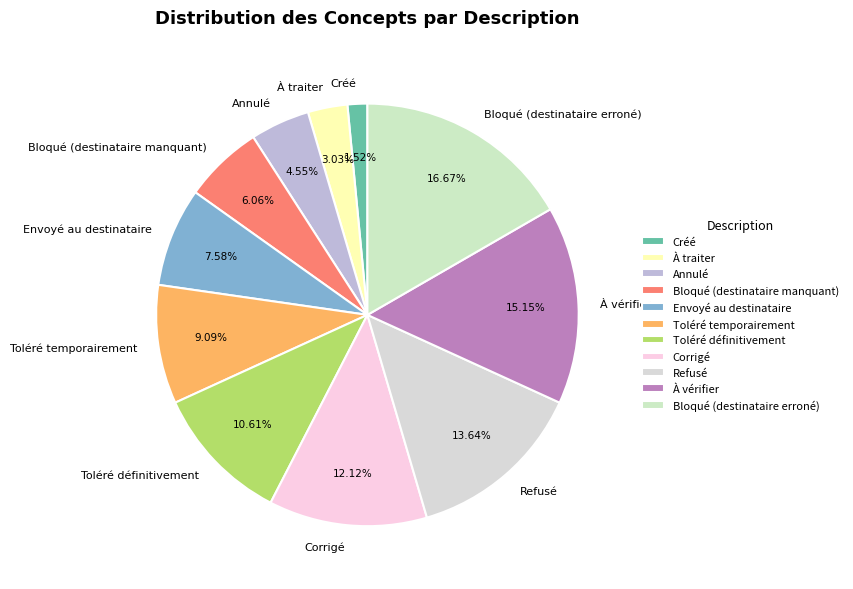

To the nearest percent, what is the average slice percentage?

9%